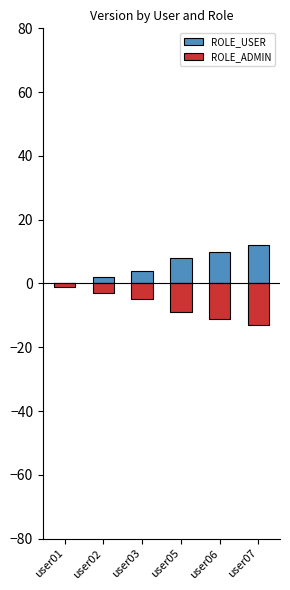

What is the difference between the ROLE_USER values at user03 and user05?

4